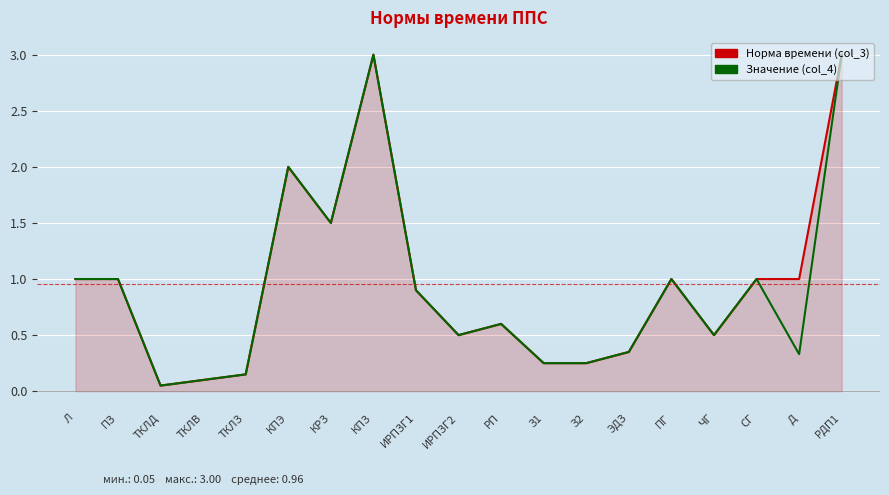

Does the chart have visible grid lines?

Yes